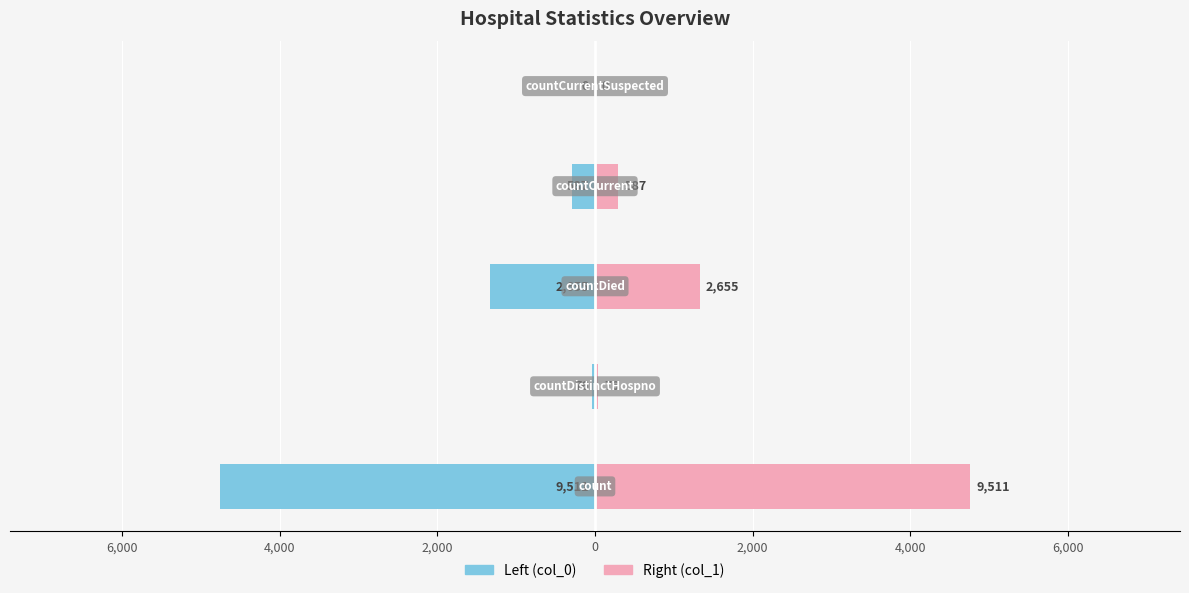

How many negative values does the Left (col_0) series have?

4